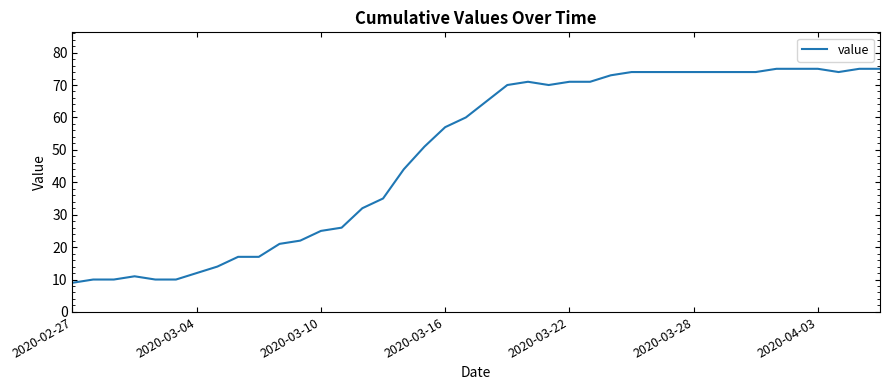

What is the greatest value displayed?

75